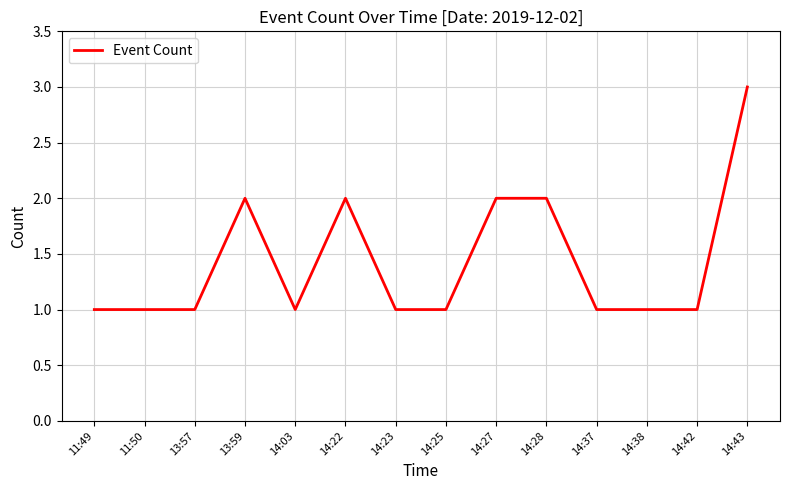

What position from the left is 13:57?

3